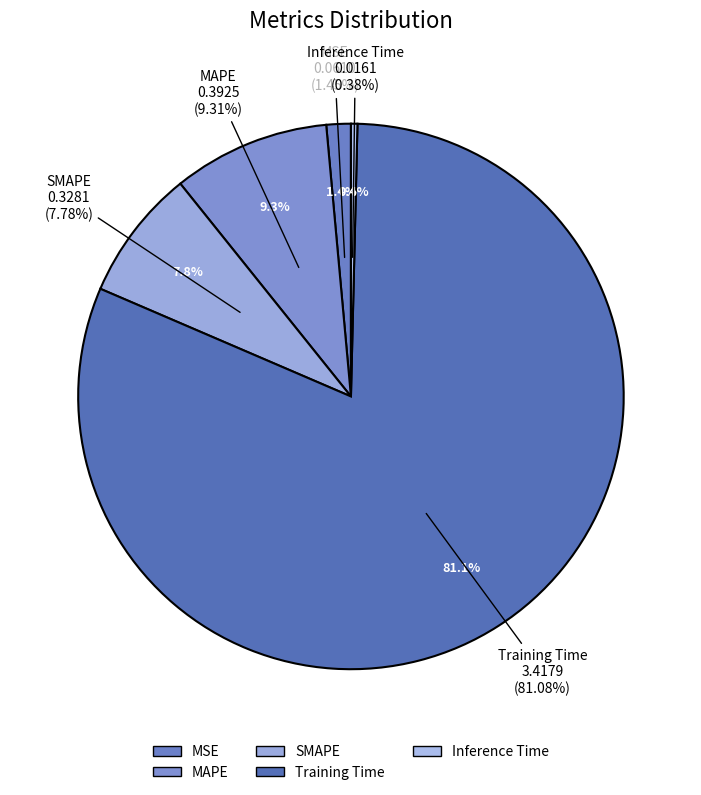

Combined, what portion of the pie is MSE and Training Time?

82.5%